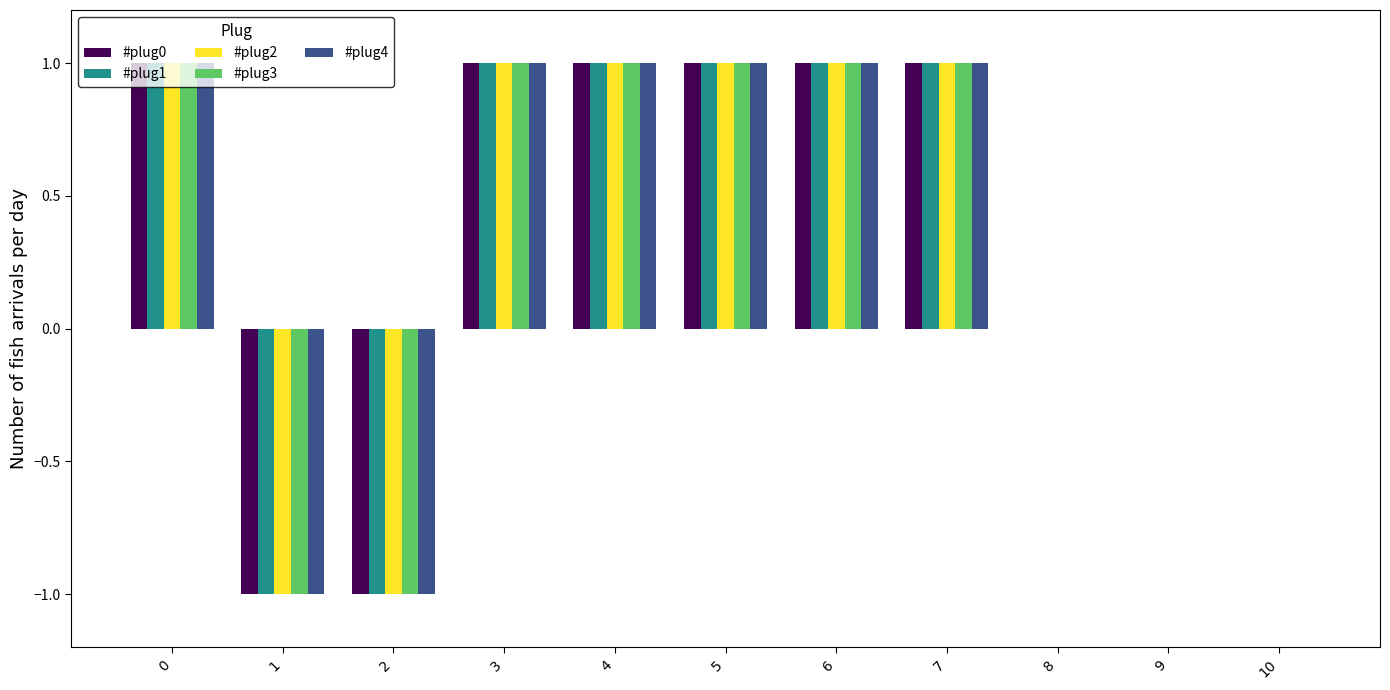

Reading left to right, list all the values displayed in this chart.

#plug0: 0=1	1=-1	2=-1	3=1	4=1	5=1	6=1	7=1	8=0	9=0	10=0
#plug1: 0=1	1=-1	2=-1	3=1	4=1	5=1	6=1	7=1	8=0	9=0	10=0
#plug2: 0=1	1=-1	2=-1	3=1	4=1	5=1	6=1	7=1	8=0	9=0	10=0
#plug3: 0=1	1=-1	2=-1	3=1	4=1	5=1	6=1	7=1	8=0	9=0	10=0
#plug4: 0=1	1=-1	2=-1	3=1	4=1	5=1	6=1	7=1	8=0	9=0	10=0